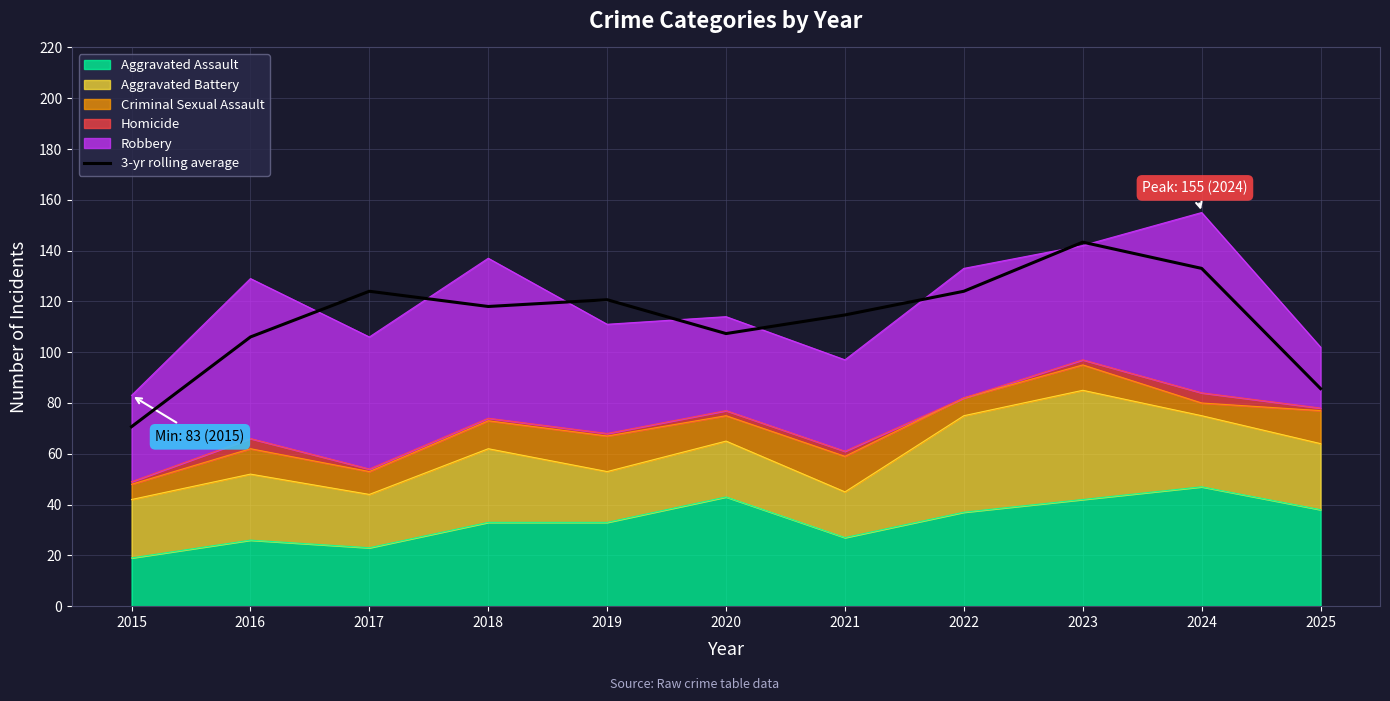

What is the sum of all values?

1247.3